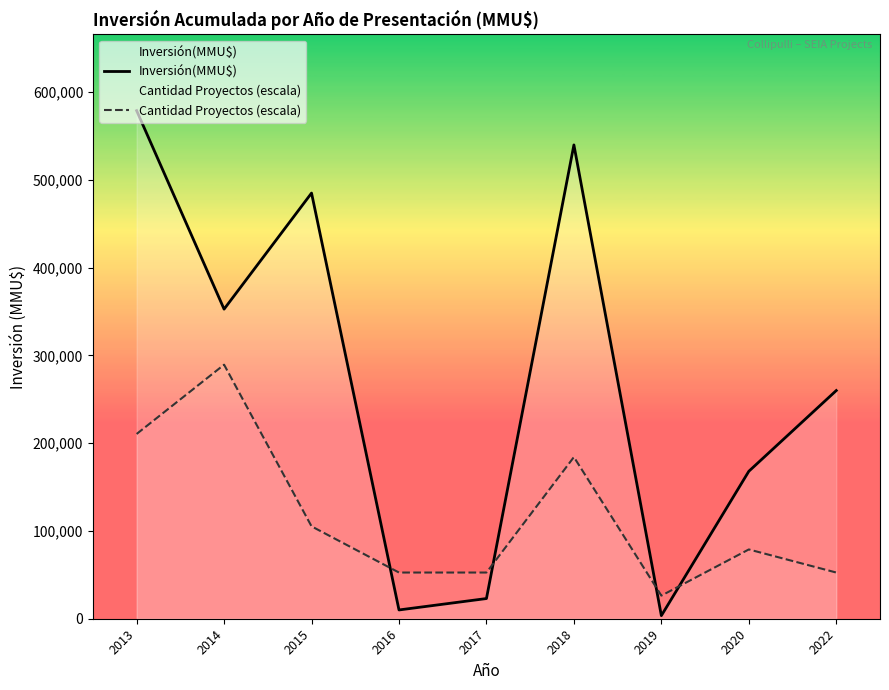

Which series has the largest range (max minus min)?

Inversión(MMU$)